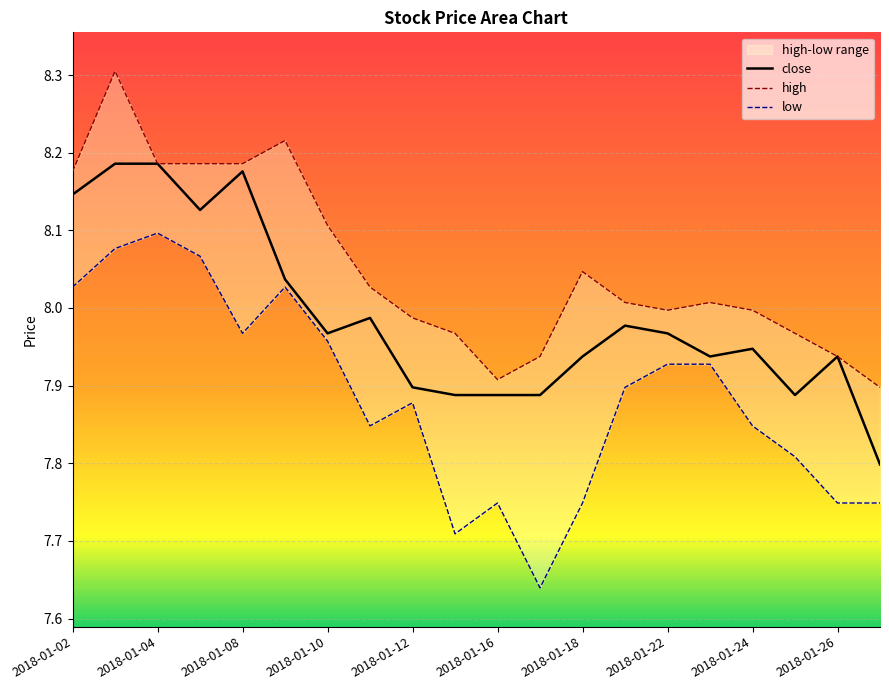

How many lines are shown in the chart?

3